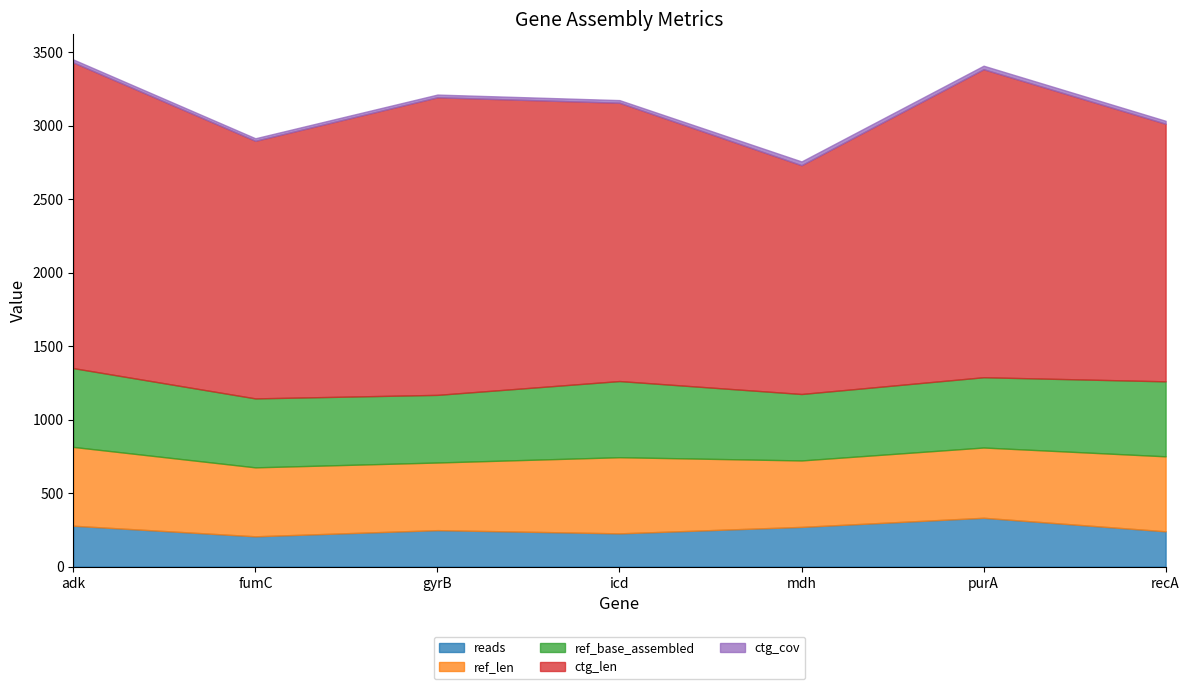

Which category has the highest value across all series?

purA